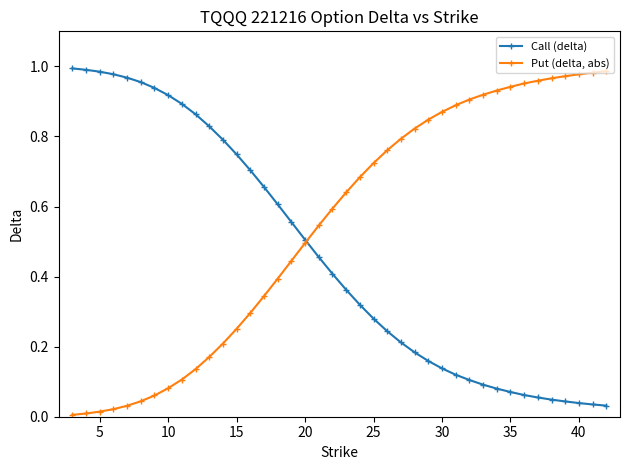

Rank the series by their maximum value, from lowest to highest.

Put (delta, abs), Call (delta)